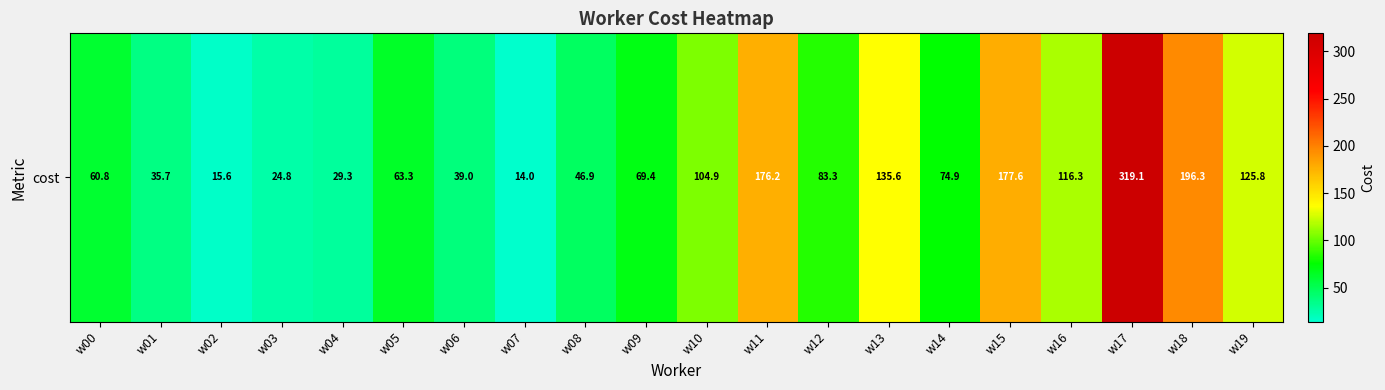

What is the change in value from w06 to w16?

+77.2